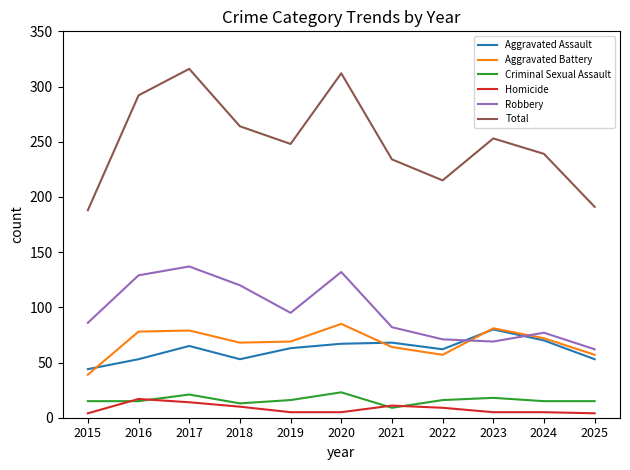

What are all the series names shown in the legend?

Aggravated Assault, Aggravated Battery, Criminal Sexual Assault, Homicide, Robbery, Total